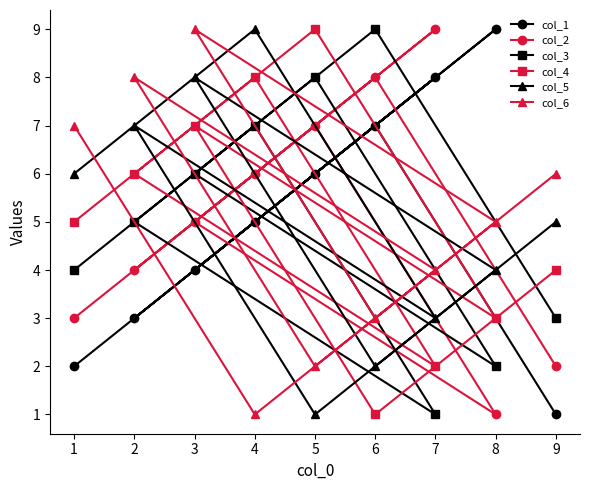

List the labels in order of col_1 value, smallest first.

9, 1, 2, 3, 4, 5, 6, 7, 8